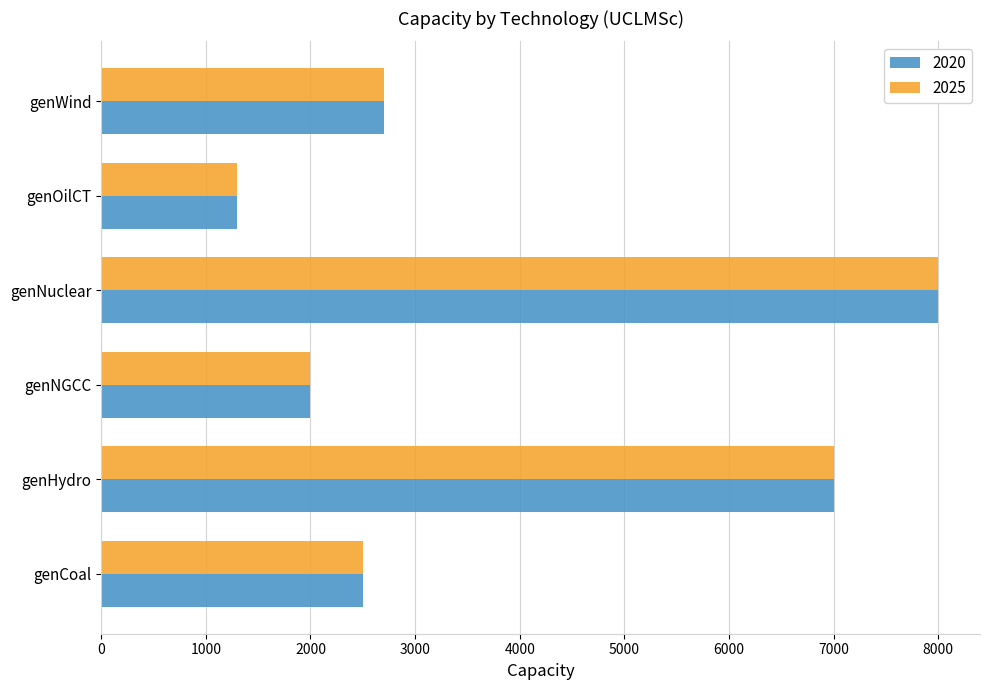

What is the greatest value displayed?

8000